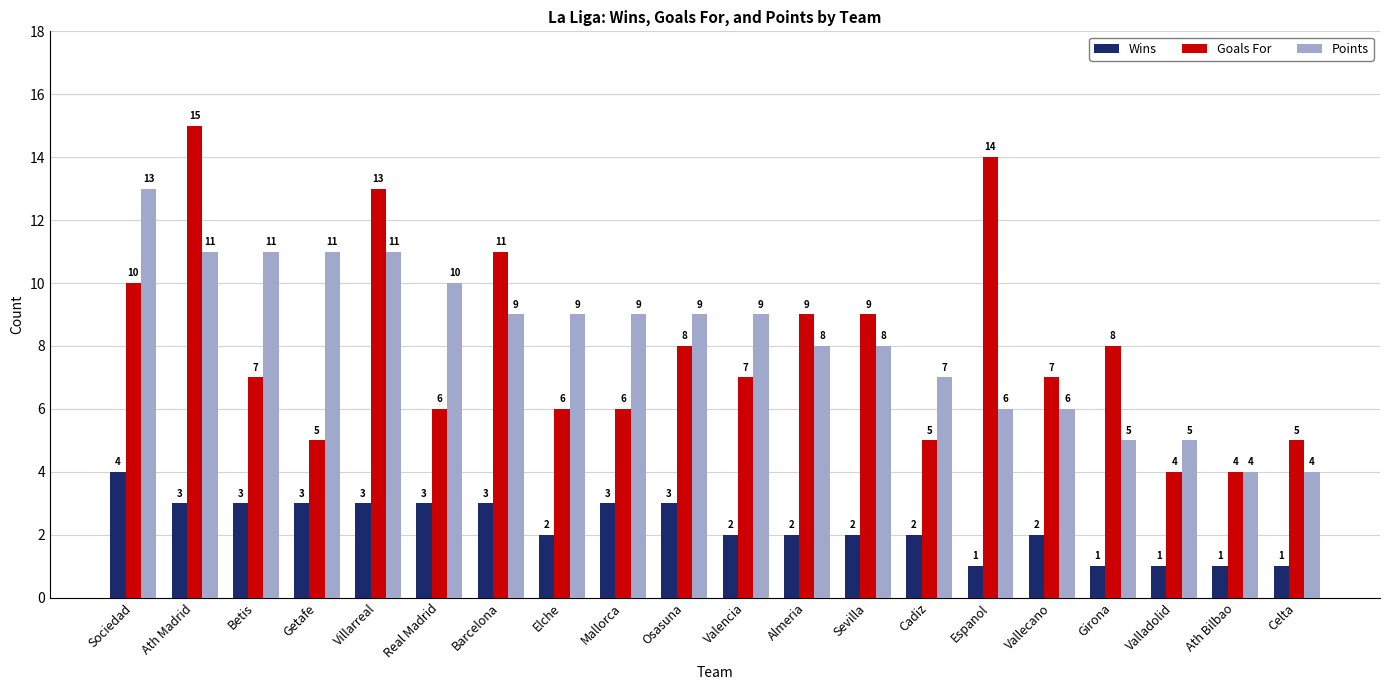

What is the greatest value displayed?

15